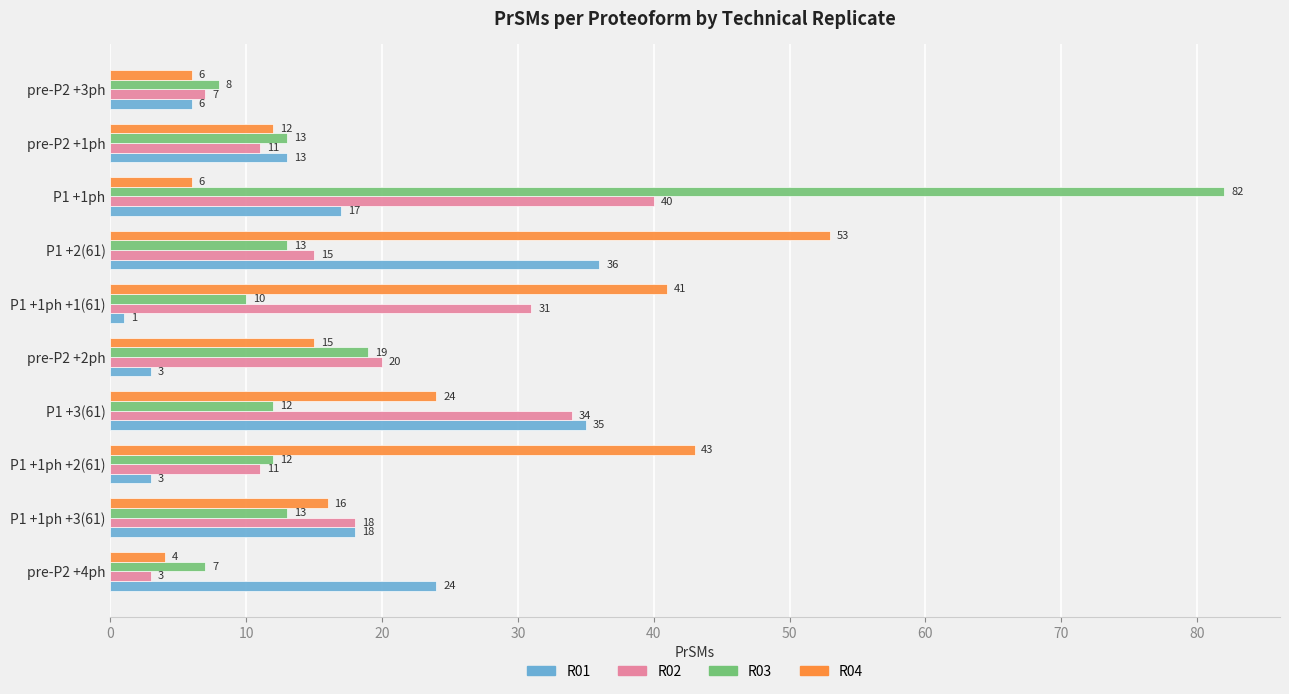

Which category has the highest value across all series?

P1 +1ph